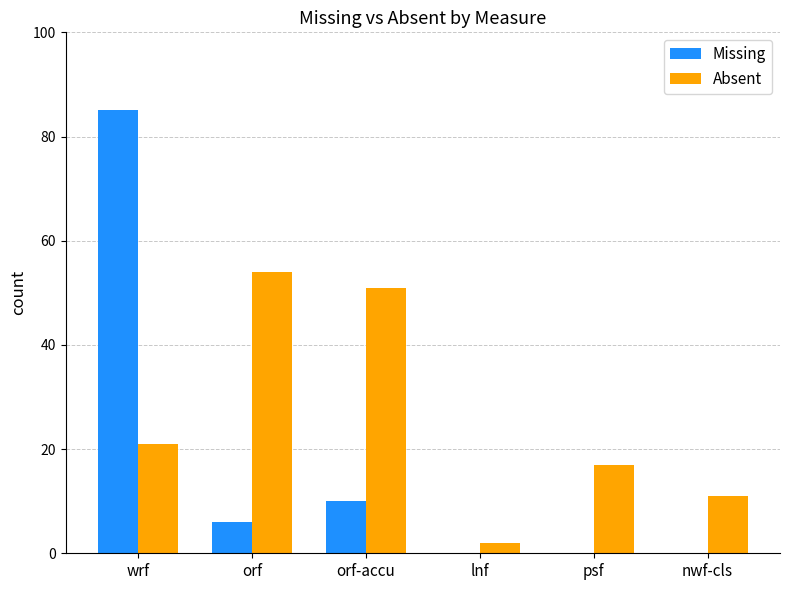

What is the total value across all series at orf-accu?

61